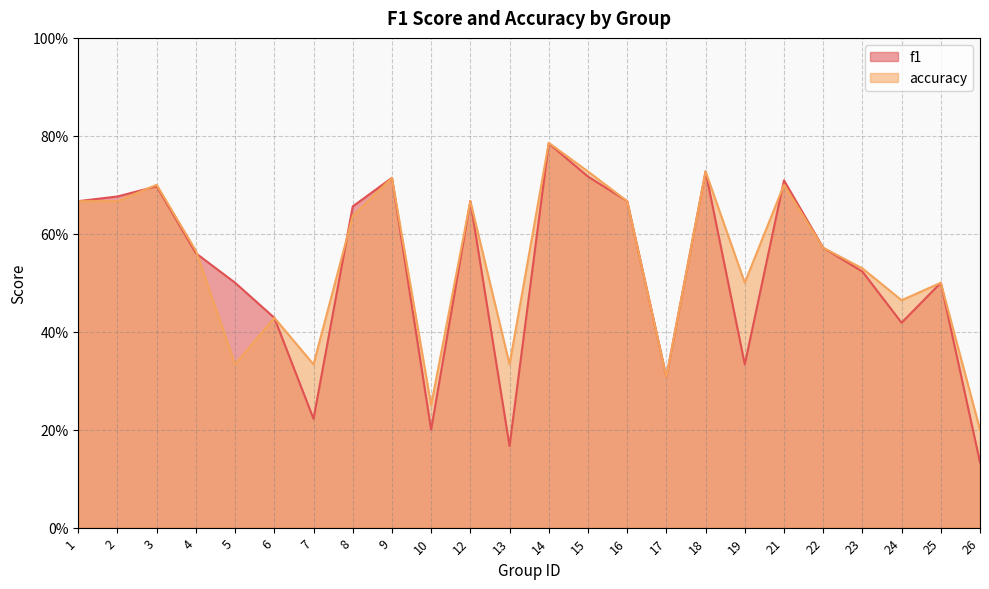

At which category does f1 reach its first local peak?

3